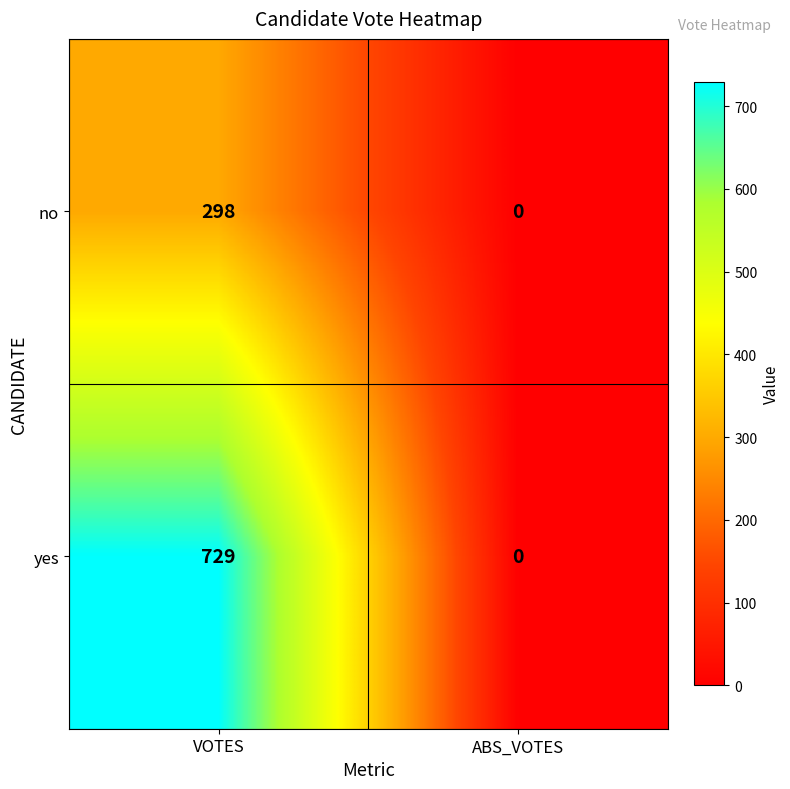

At which category is the sum across all series the highest?

VOTES